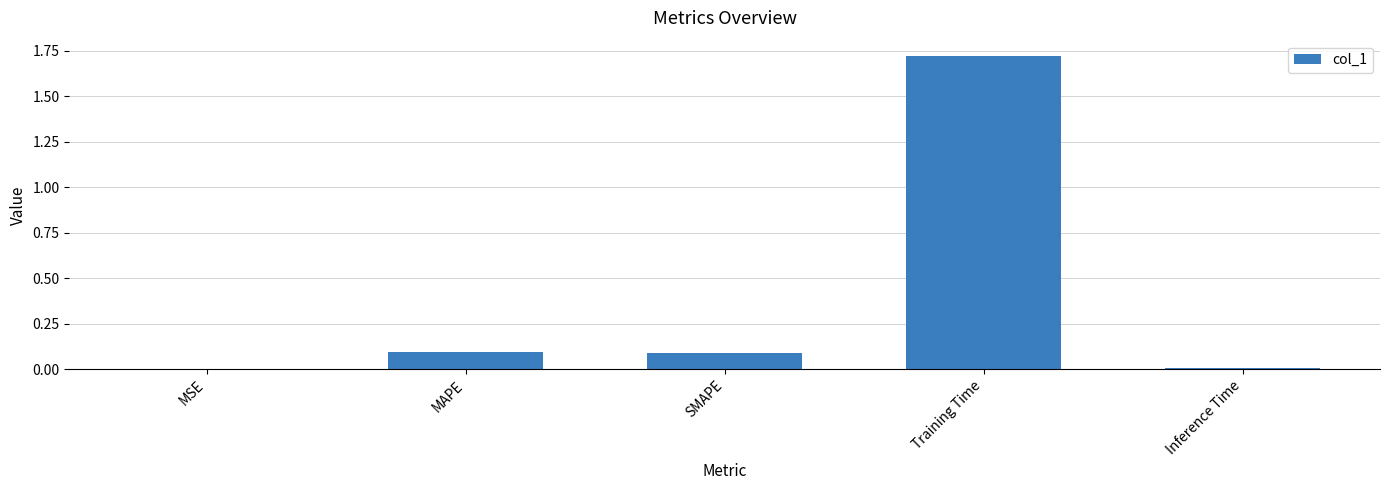

At which category does the chart reach its peak across all series?

Training Time